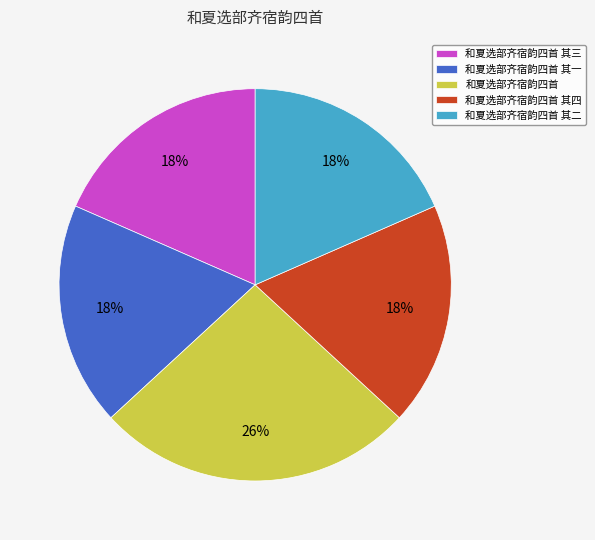

Combined, do 和夏选部齐宿韵四首 其二 and 和夏选部齐宿韵四首 account for over 50%?

No